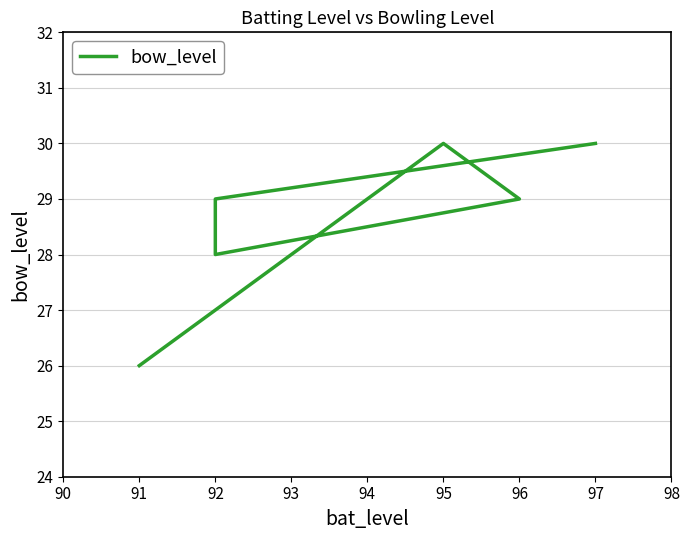

What is the difference between the values at 94 and 93?

1